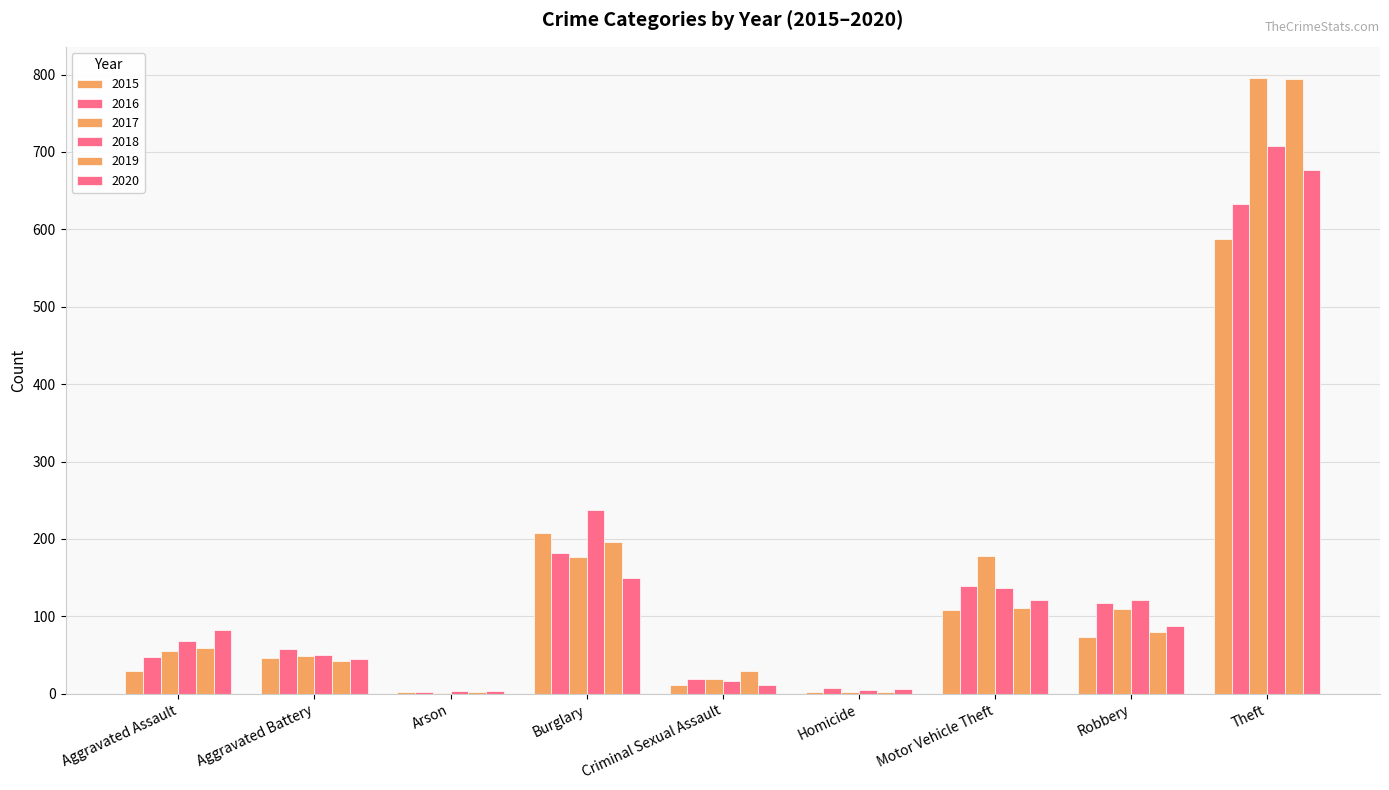

Are the bars grouped side by side (vs. stacked)?

Yes